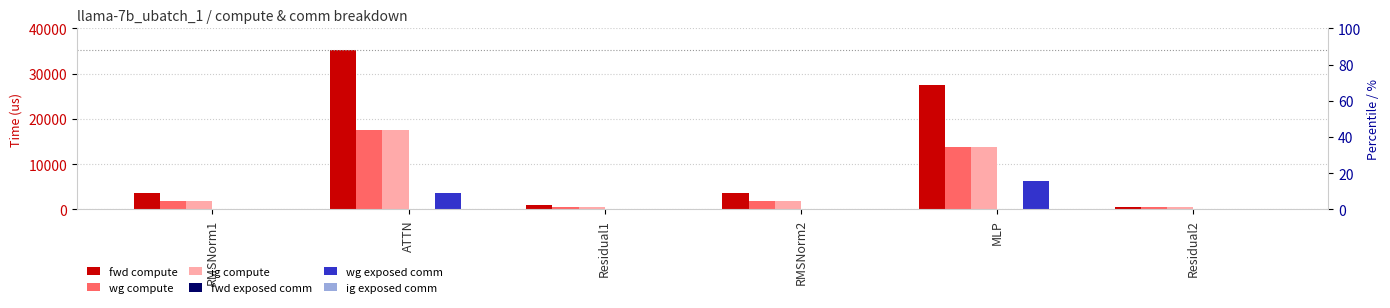

At which category does the chart reach its minimum across all series?

RMSNorm1